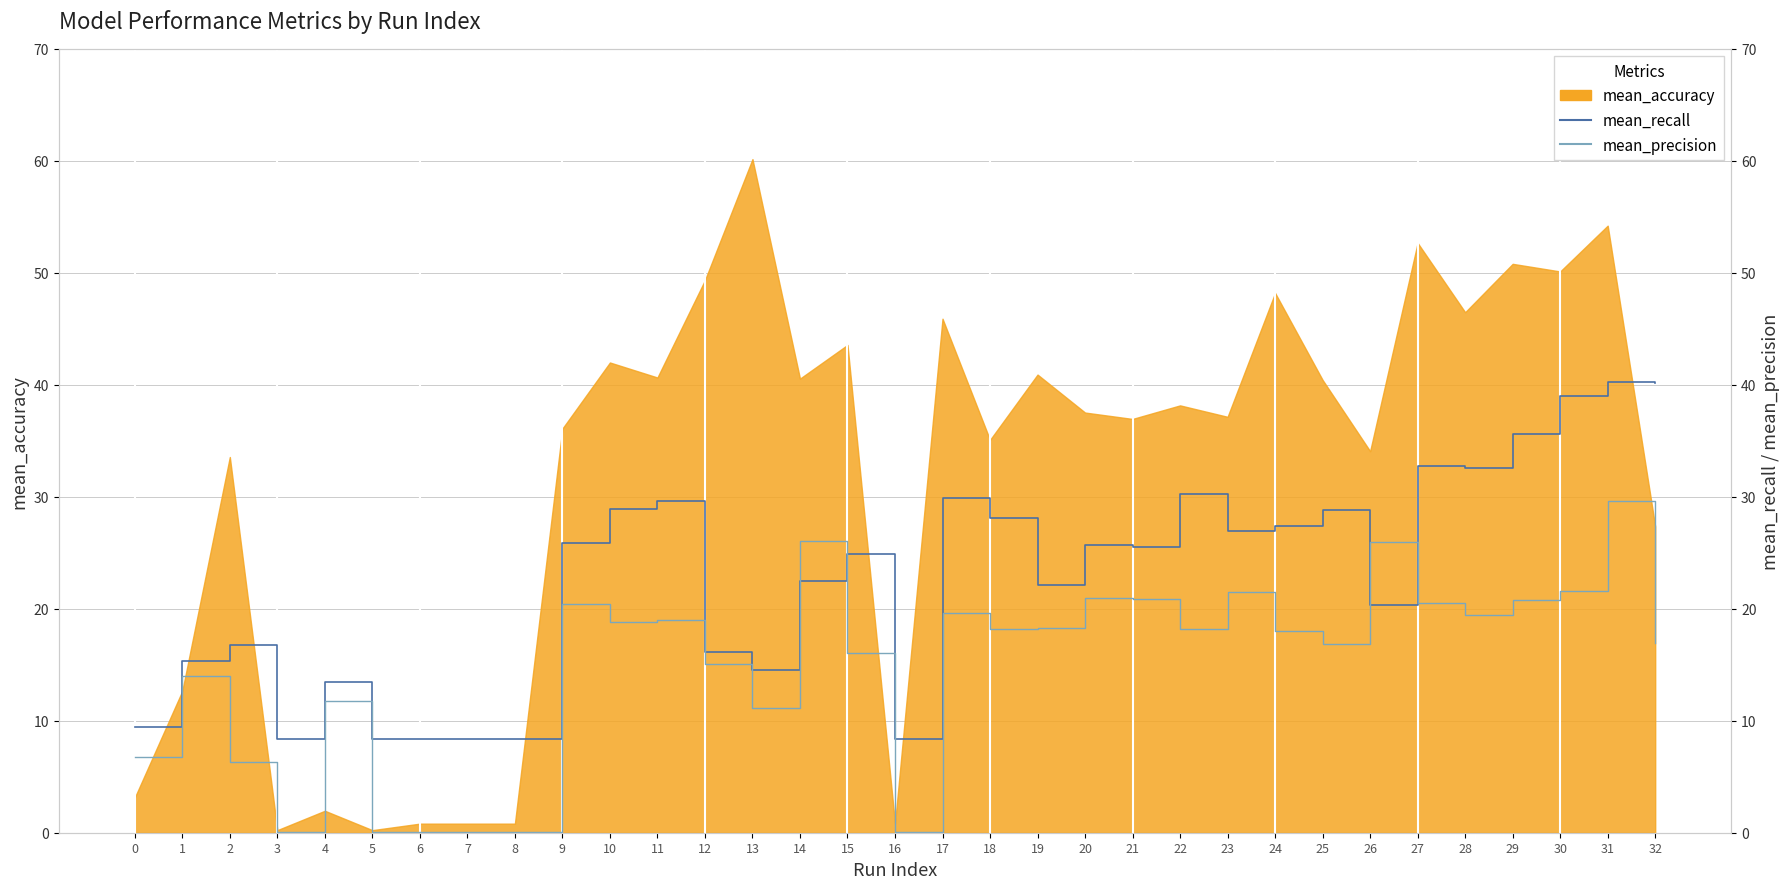

Between 14 and 29, which series saw the biggest shift?

mean_recall